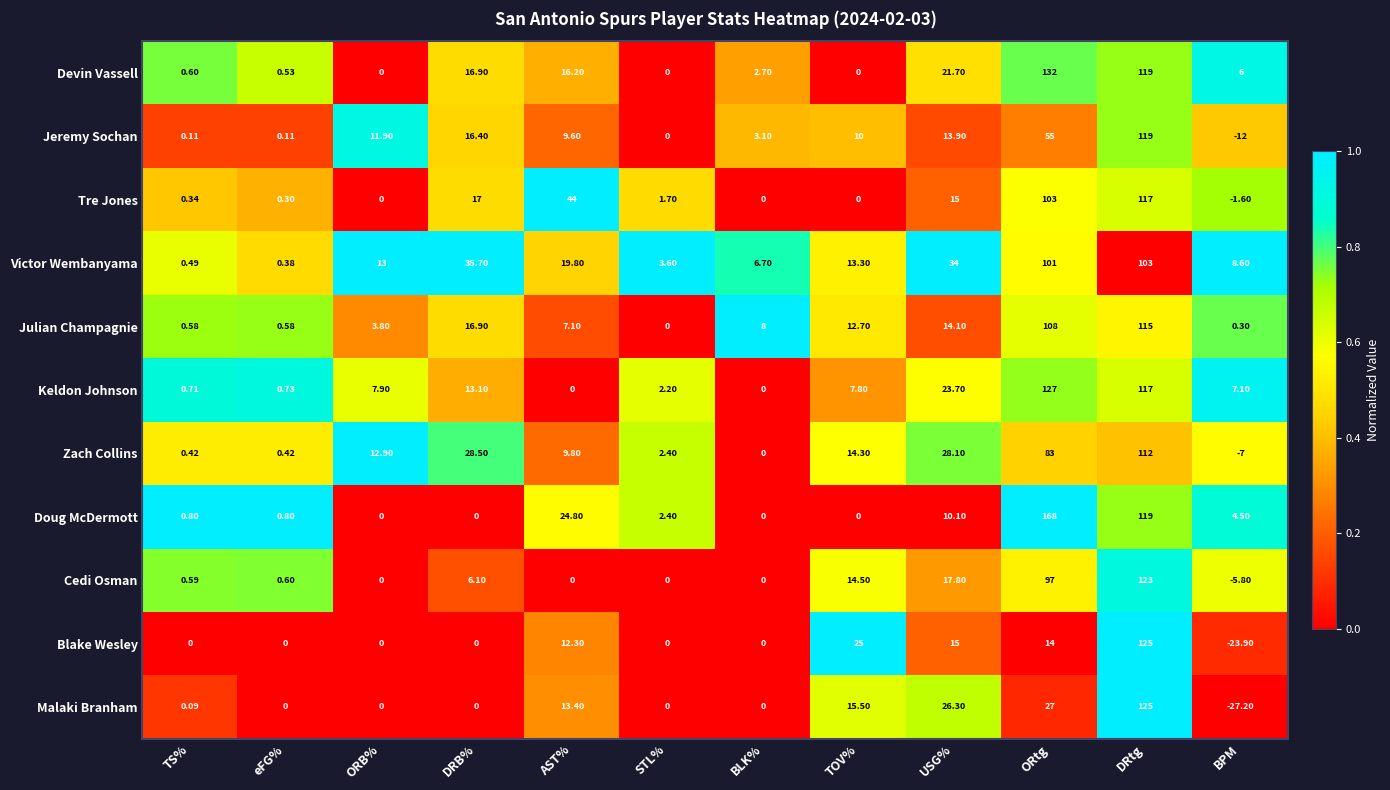

Between DRB% and ORtg, which series saw the biggest shift?

Doug McDermott